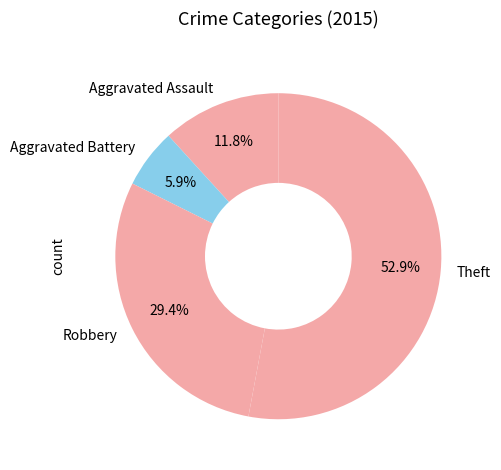

Which category has the biggest portion of the pie?

Theft